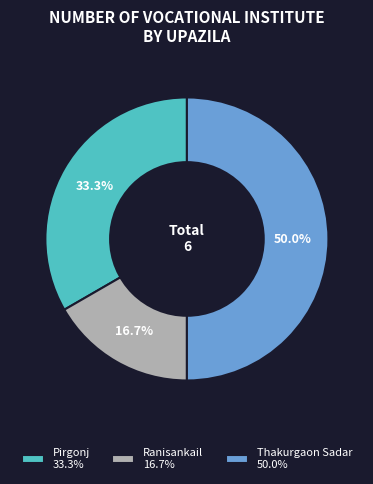

Combined, what portion of the pie is Ranisankail and Thakurgaon Sadar?

66.7%